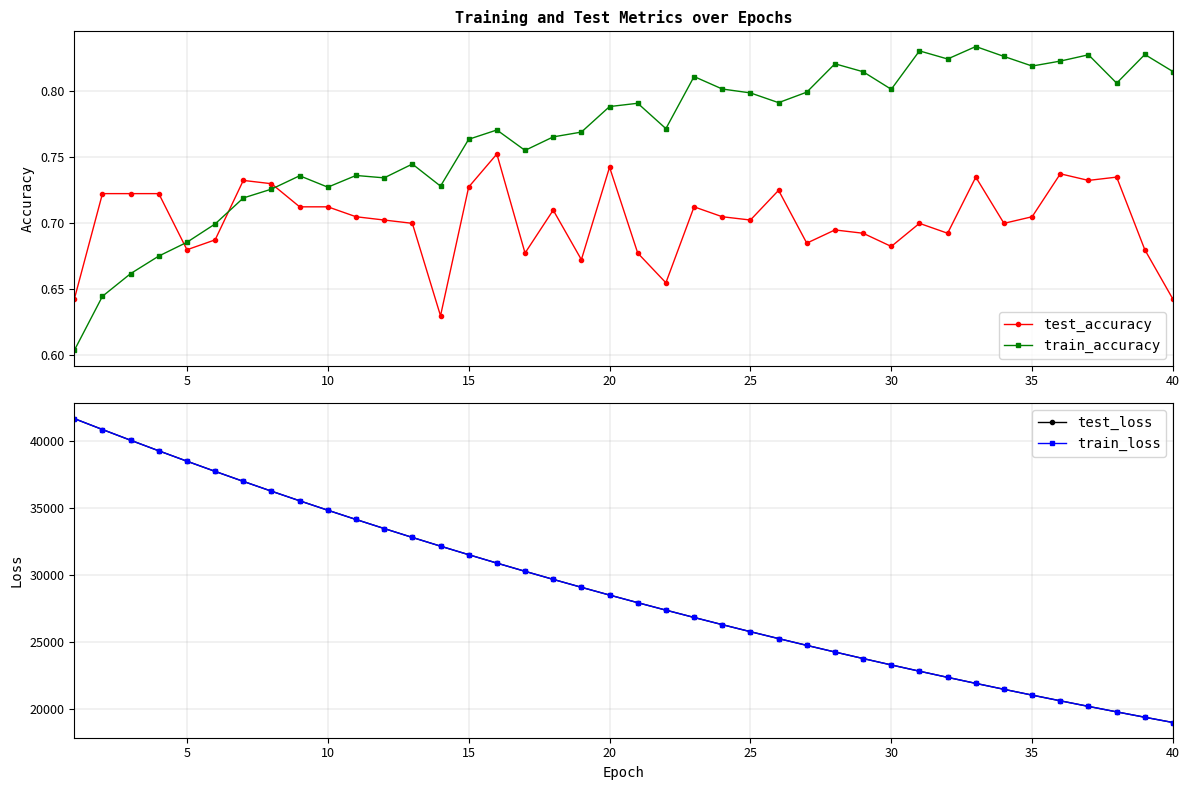

Count the test_accuracy values in the range 0 to 1.

40